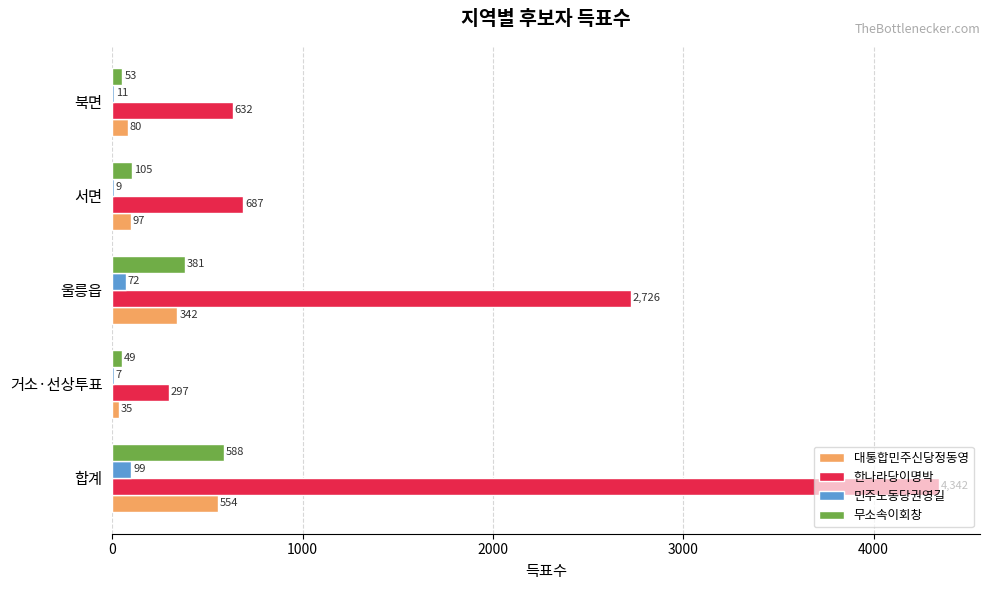

True or false: 한나라당이명박 has a value of 2726 at 울릉읍.

True